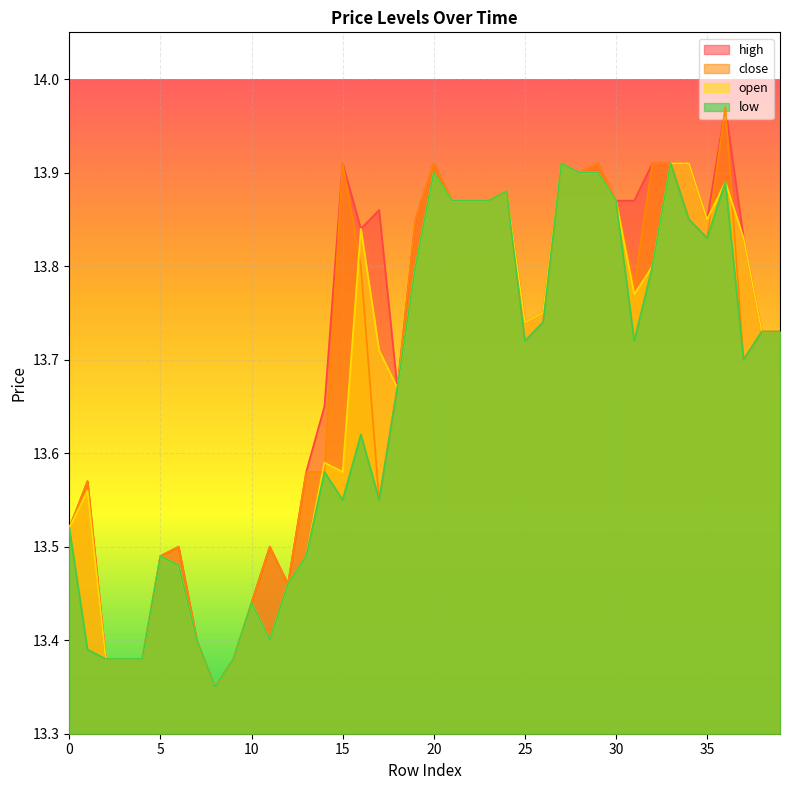

How many series are shown in this chart?

4